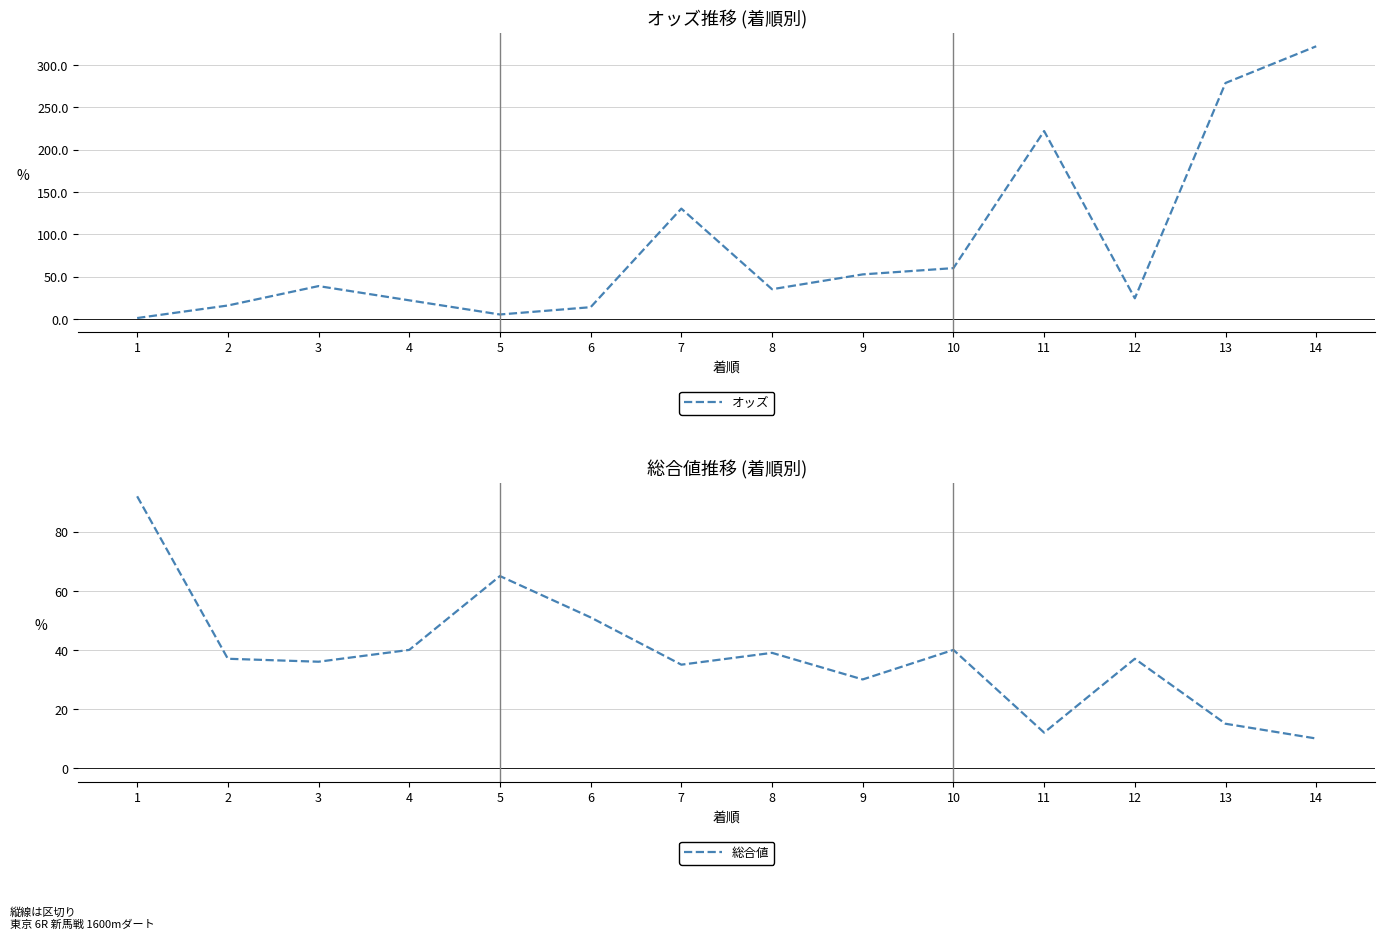

What is the value of the オッズ point at the 6th from the left?

14.1